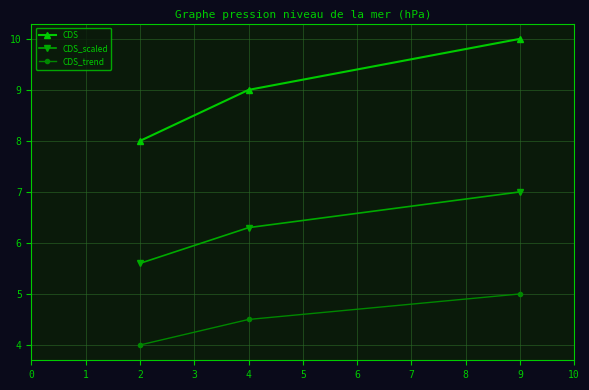

Count the CDS_trend values in the range 4 to 5.

3